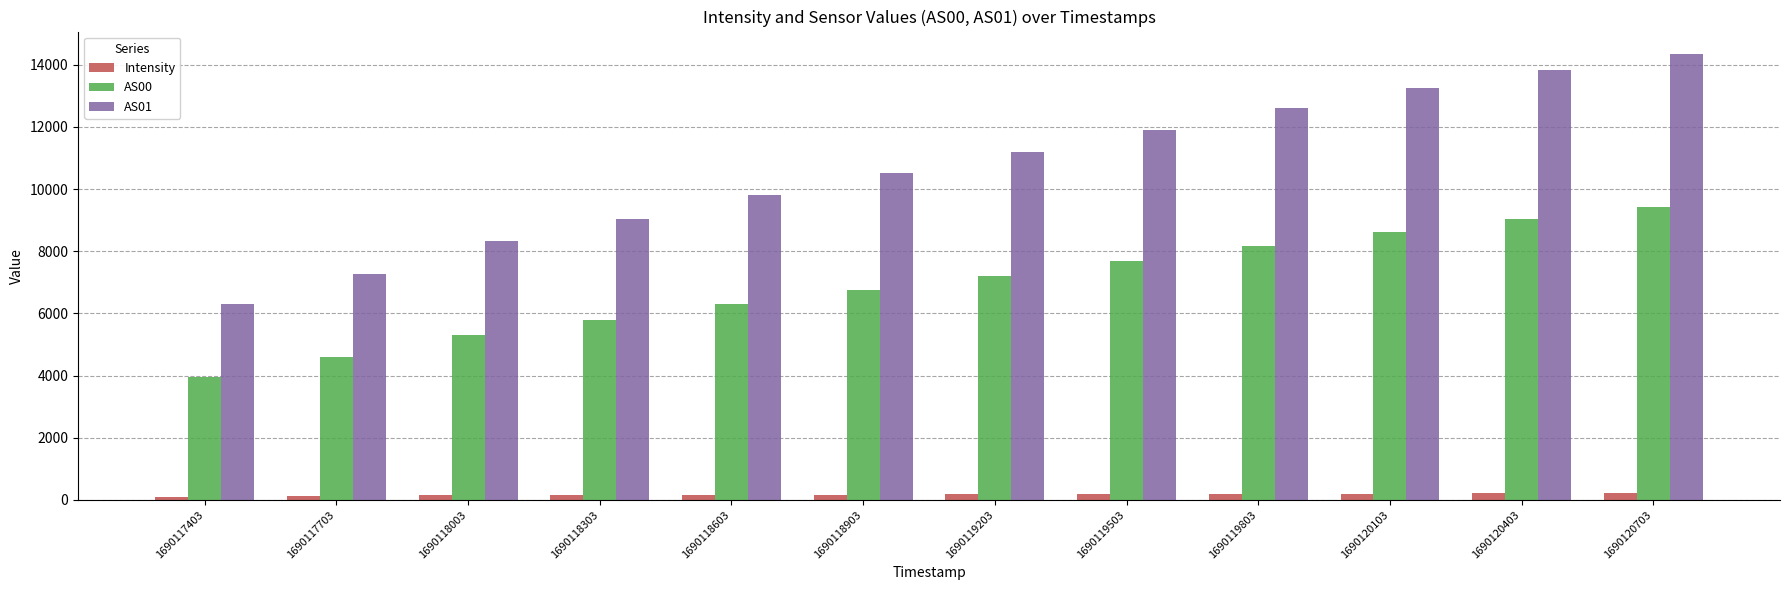

At which category is the sum across all series the highest?

1690120703